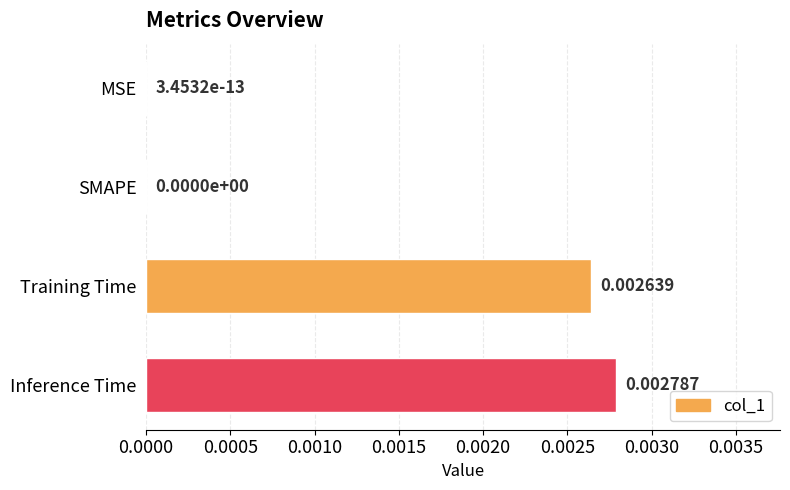

Which category has the highest value across all series?

Inference Time